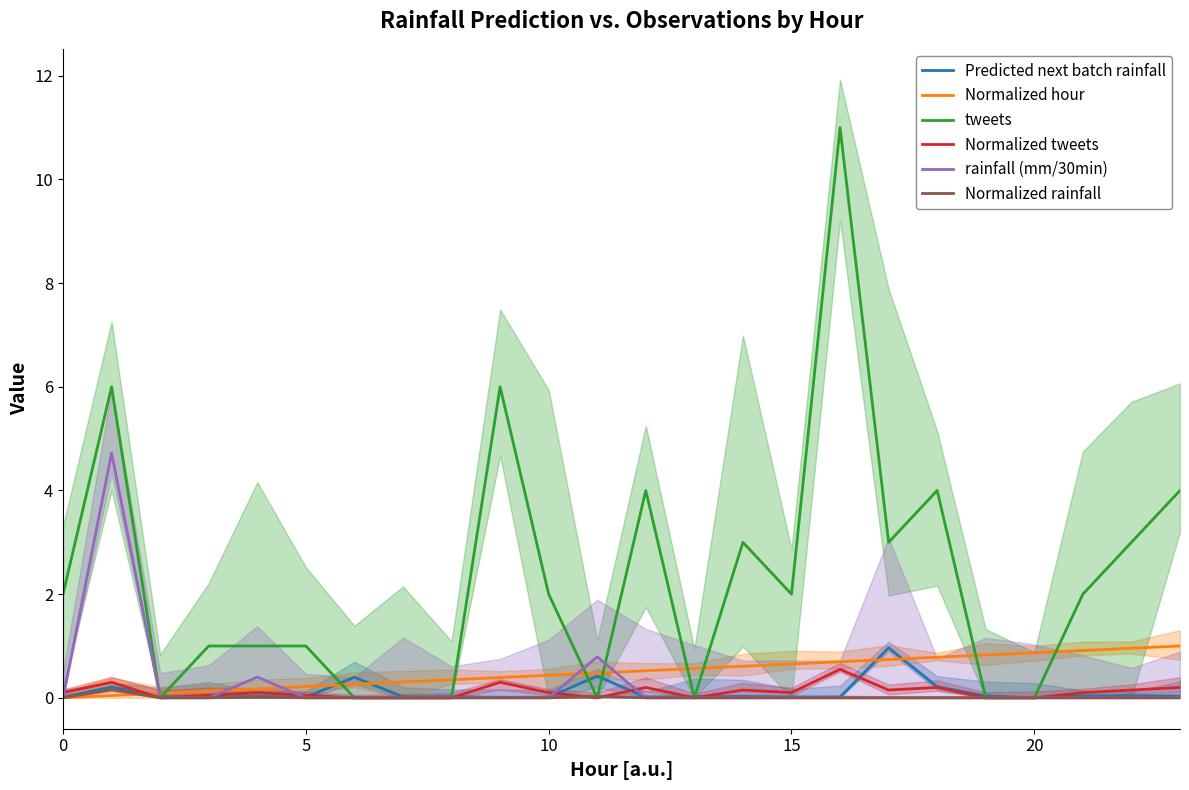

Which category has the highest value across all series?

16